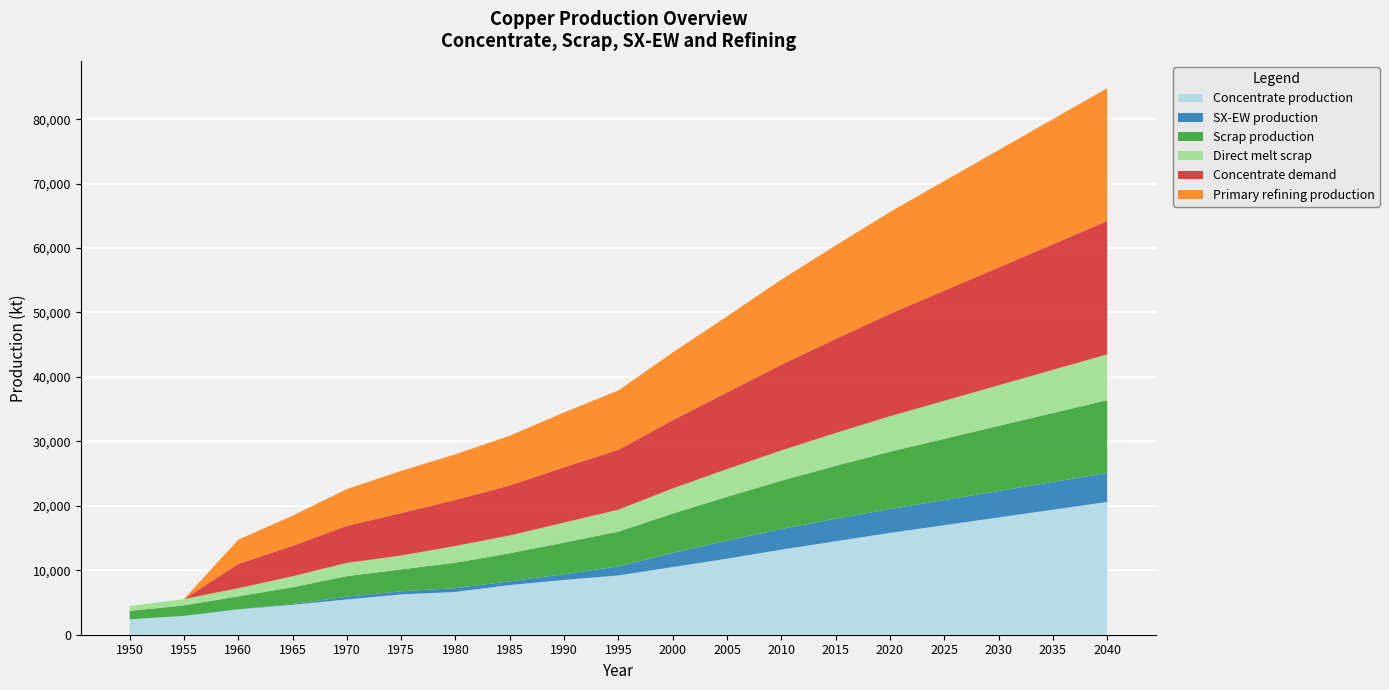

Reading left to right, extract all data points from this chart.

Concentrate production: 1950=2385.7	1955=2926.2	1960=3933.3	1965=4643.5	1970=5470.3	1975=6254.7	1980=6636.1	1985=7706.8	1990=8500.0	1995=9200.0	2000=10500.0	2005=11800.0	2010=13200.0	2015=14500.0	2020=15800.0	2025=17000.0	2030=18200.0	2035=19400.0	2040=20600.0
SX-EW production: 1950=0.0	1955=0.0	1960=0.0	1965=125.5	1970=429.7	1975=480.3	1980=590.9	1985=581.2	1990=900.0	1995=1400.0	2000=2200.0	2005=2800.0	2010=3200.0	2015=3500.0	2020=3700.0	2025=3900.0	2030=4100.0	2035=4300.0	2040=4500.0
Scrap production: 1950=1308.7	1955=1627.9	1960=2021.8	1965=2593.1	1970=3186.9	1975=3401.8	1980=3946.5	1985=4360.8	1990=4900.0	1995=5400.0	2000=6100.0	2005=6800.0	2010=7500.0	2015=8200.0	2020=8900.0	2025=9500.0	2030=10100.0	2035=10700.0	2040=11300.0
Direct melt scrap: 1950=756.1	1955=981.9	1960=1257.2	1965=1705.9	1970=2053.6	1975=2150.8	1980=2603.1	1985=2753.6	1990=3100.0	1995=3400.0	2000=3900.0	2005=4300.0	2010=4700.0	2015=5100.0	2020=5500.0	2025=5900.0	2030=6300.0	2035=6700.0	2040=7100.0
Concentrate demand: 1950=0.0	1955=0.0	1960=3784.0	1965=4723.2	1970=5760.6	1975=6601.9	1980=7149.1	1985=7774.8	1990=8600.0	1995=9300.0	2000=10600.0	2005=11900.0	2010=13300.0	2015=14600.0	2020=15900.0	2025=17100.0	2030=18300.0	2035=19500.0	2040=20700.0
Primary refining production: 1950=0.0	1955=0.0	1960=3746.1	1965=4675.9	1970=5703.0	1975=6535.9	1980=7077.6	1985=7697.0	1990=8500.0	1995=9200.0	2000=10500.0	2005=11800.0	2010=13200.0	2015=14500.0	2020=15800.0	2025=17000.0	2030=18200.0	2035=19400.0	2040=20600.0